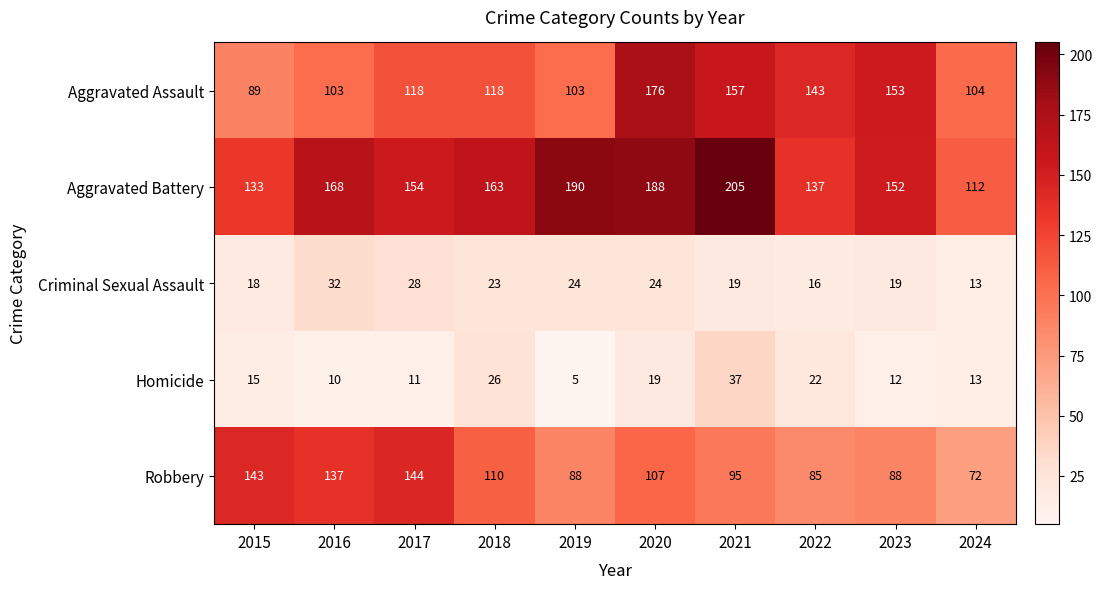

At how many categories does at least one series exceed 13?

10